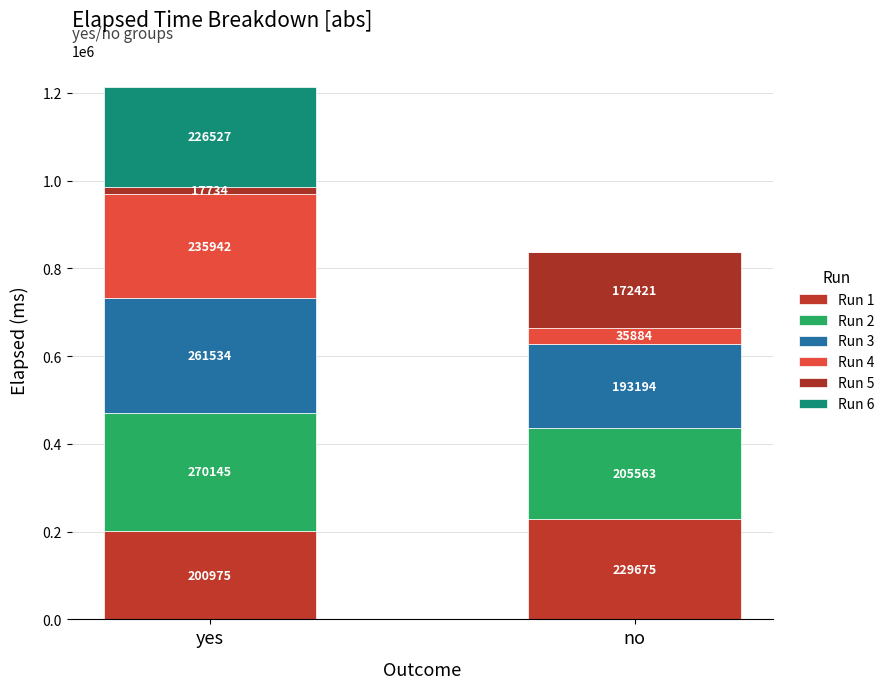

At how many categories does at least one series exceed 19101?

2